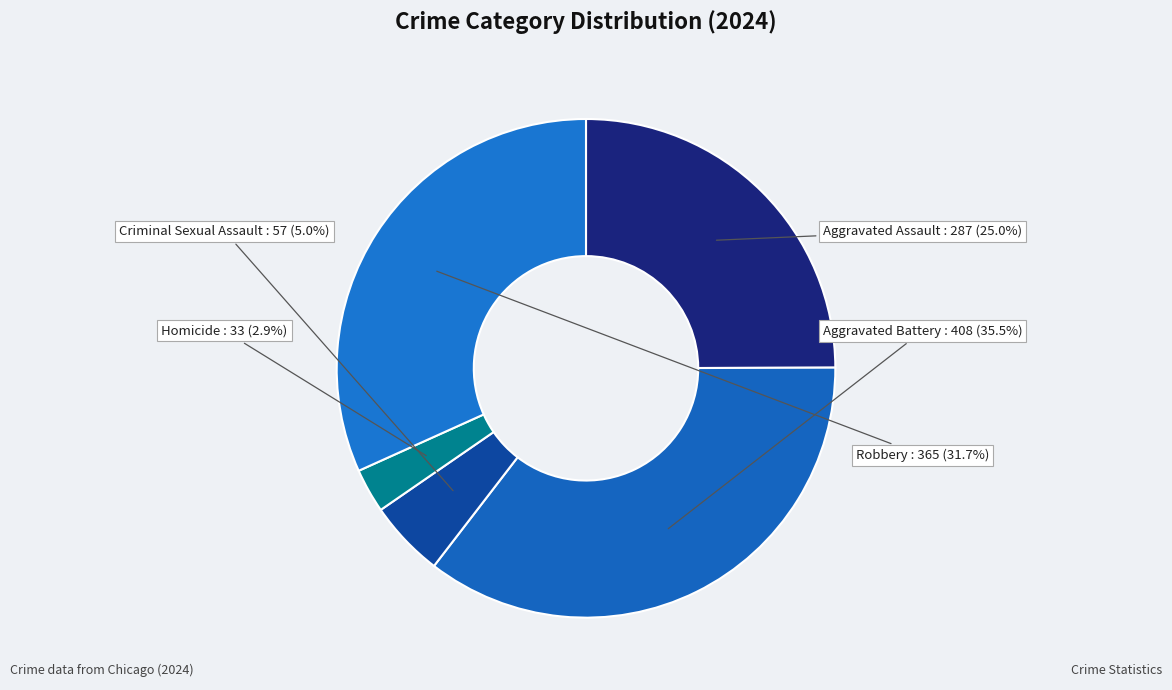

Count the number of slices in the pie.

5